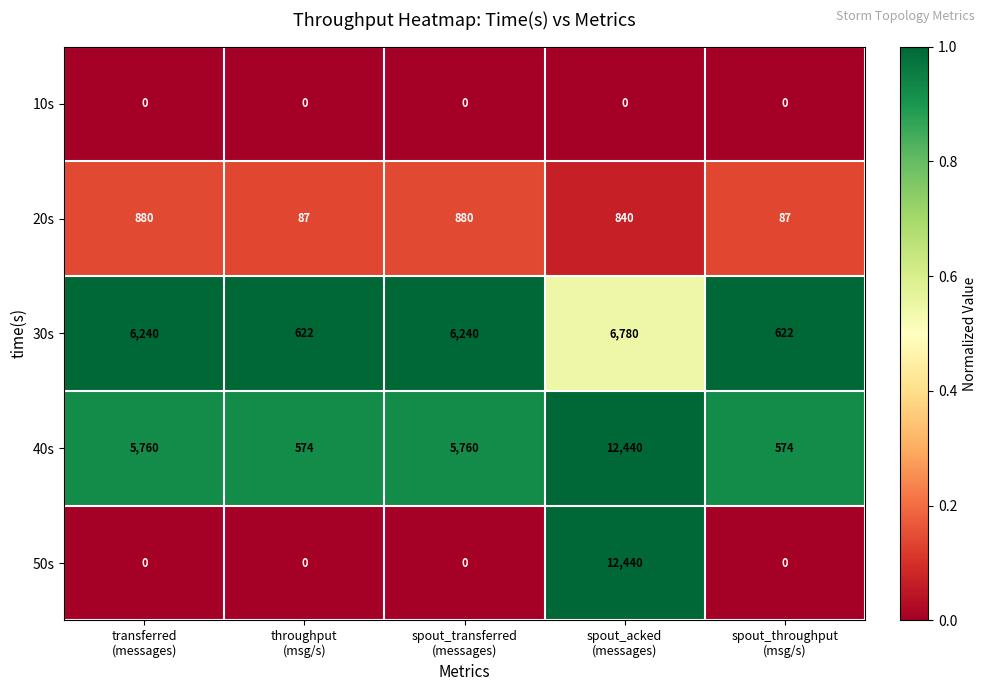

What is the greatest value displayed?

12440